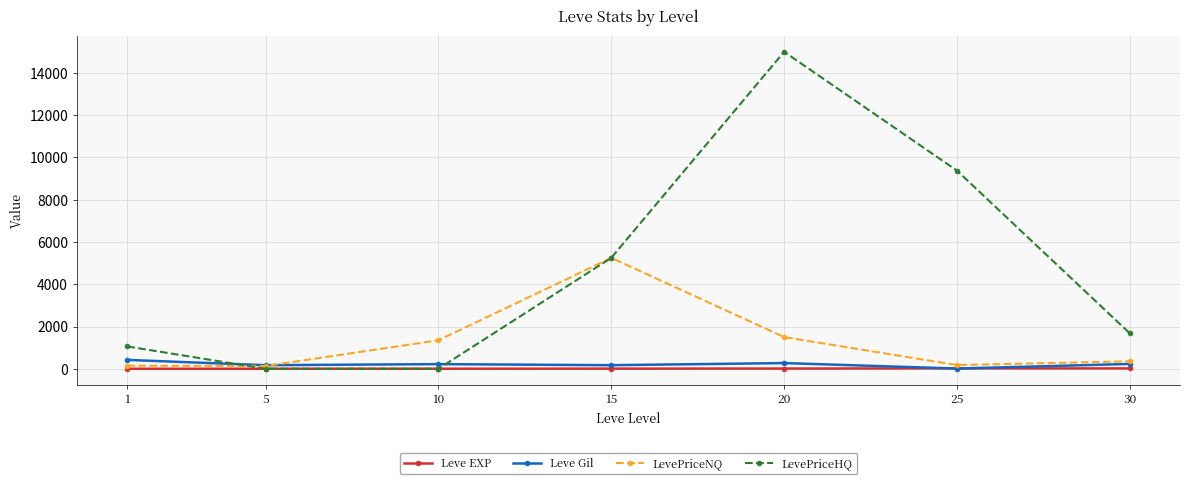

What is the average value of the Leve EXP series?

9